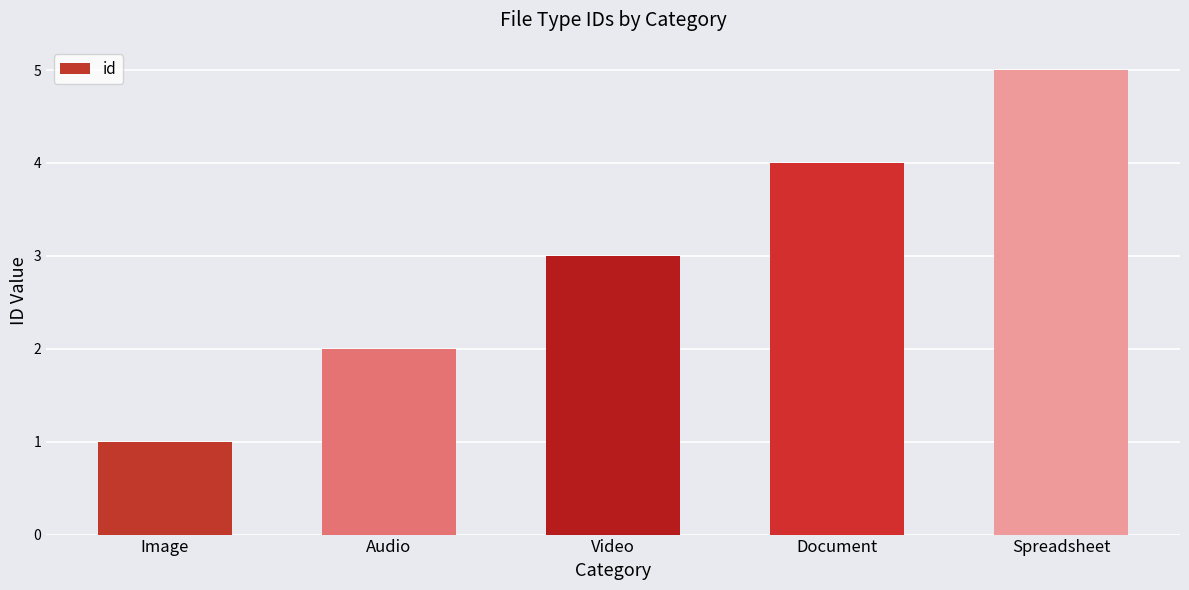

What is the sum of the values at Image and Audio?

3